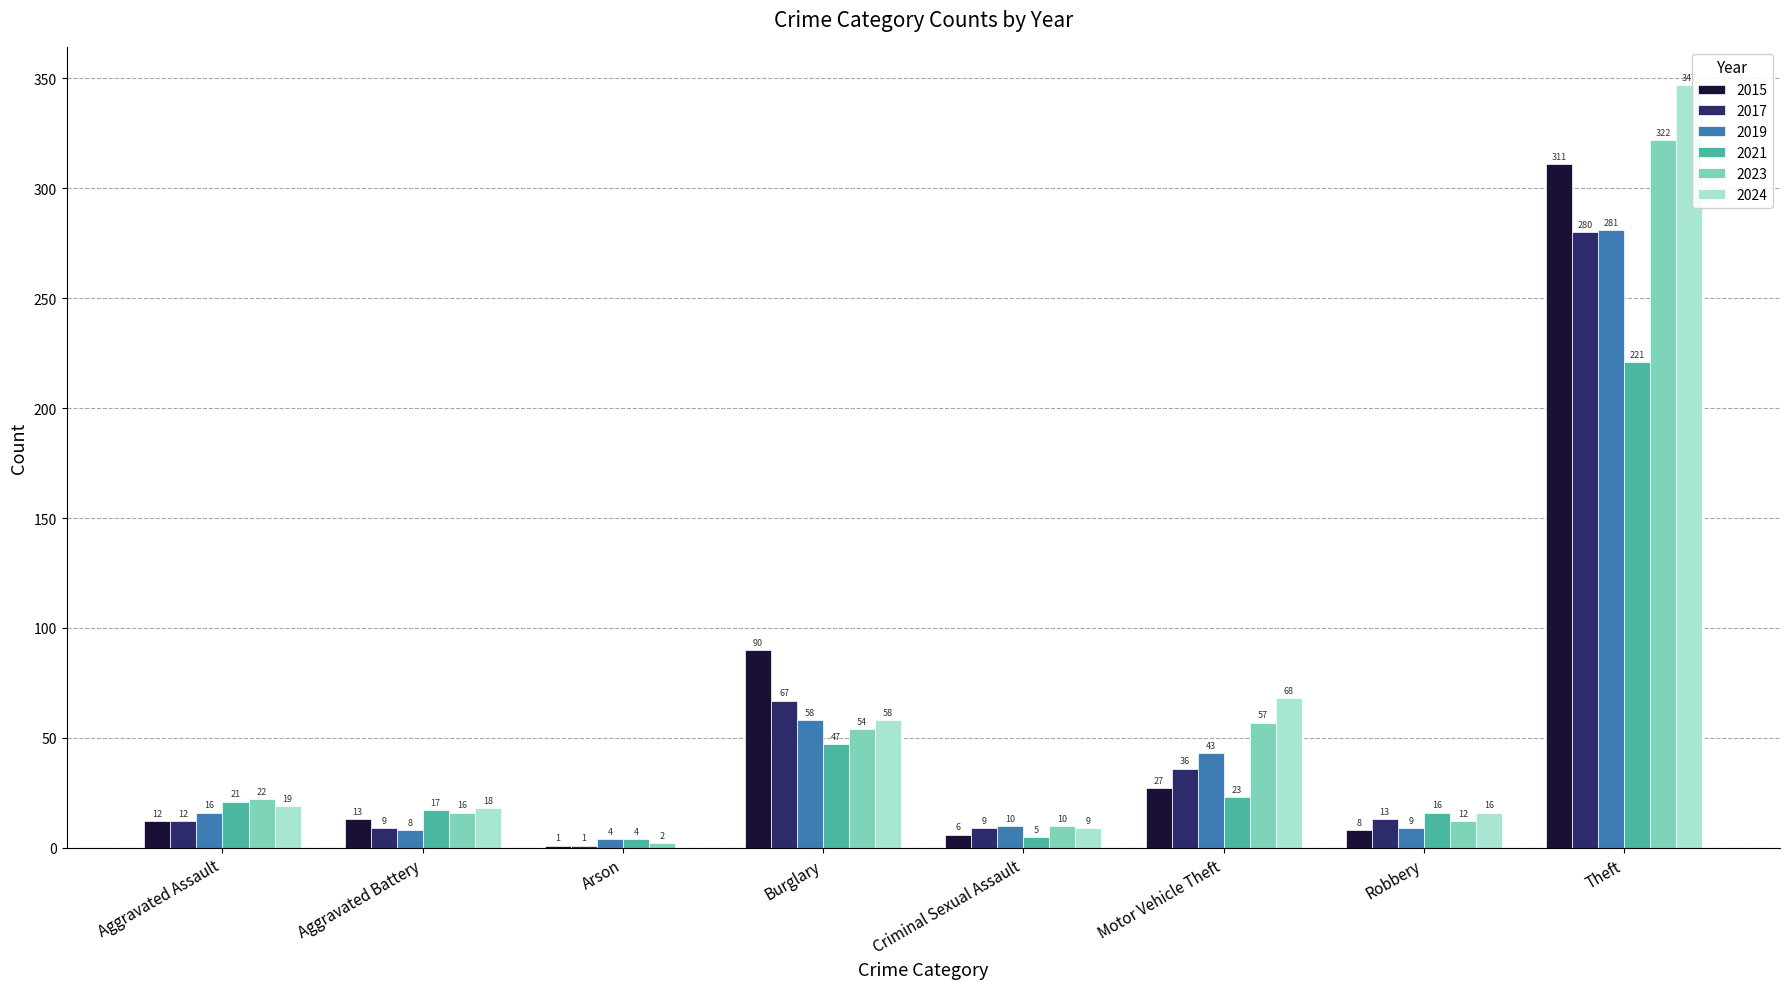

Reading right to left, list all the values displayed in this chart.

2015: Theft=311	Robbery=8	Motor Vehicle Theft=27	Criminal Sexual Assault=6	Burglary=90	Arson=1	Aggravated Battery=13	Aggravated Assault=12
2017: Theft=280	Robbery=13	Motor Vehicle Theft=36	Criminal Sexual Assault=9	Burglary=67	Arson=1	Aggravated Battery=9	Aggravated Assault=12
2019: Theft=281	Robbery=9	Motor Vehicle Theft=43	Criminal Sexual Assault=10	Burglary=58	Arson=4	Aggravated Battery=8	Aggravated Assault=16
2021: Theft=221	Robbery=16	Motor Vehicle Theft=23	Criminal Sexual Assault=5	Burglary=47	Arson=4	Aggravated Battery=17	Aggravated Assault=21
2023: Theft=322	Robbery=12	Motor Vehicle Theft=57	Criminal Sexual Assault=10	Burglary=54	Arson=2	Aggravated Battery=16	Aggravated Assault=22
2024: Theft=347	Robbery=16	Motor Vehicle Theft=68	Criminal Sexual Assault=9	Burglary=58	Arson=0	Aggravated Battery=18	Aggravated Assault=19